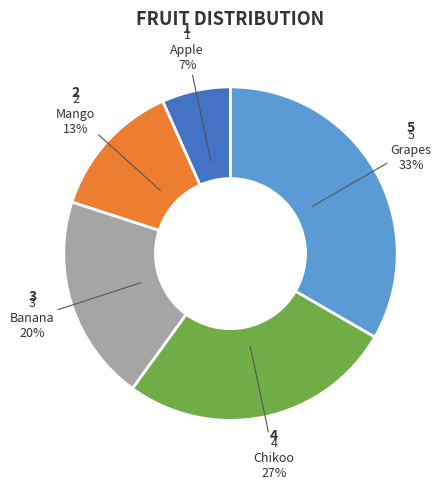

Which category has the smallest portion of the pie?

Apple